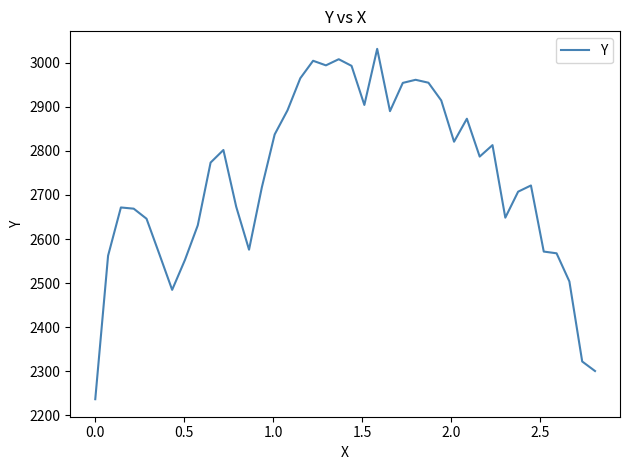

What is the maximum value shown in the chart?

3032.1